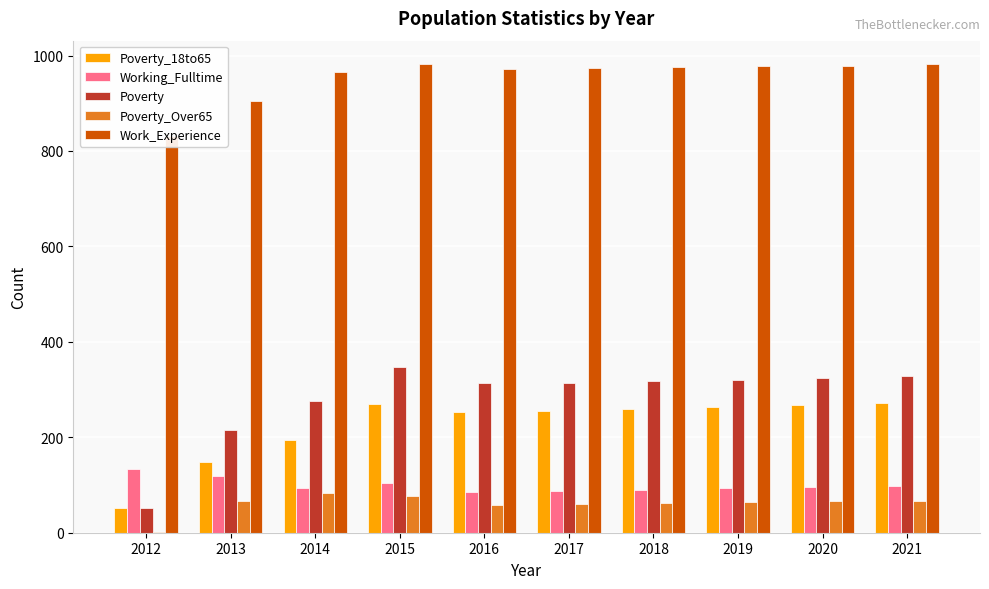

At 2014, list the series in order from smallest to largest.

Poverty_Over65, Working_Fulltime, Poverty_18to65, Poverty, Work_Experience